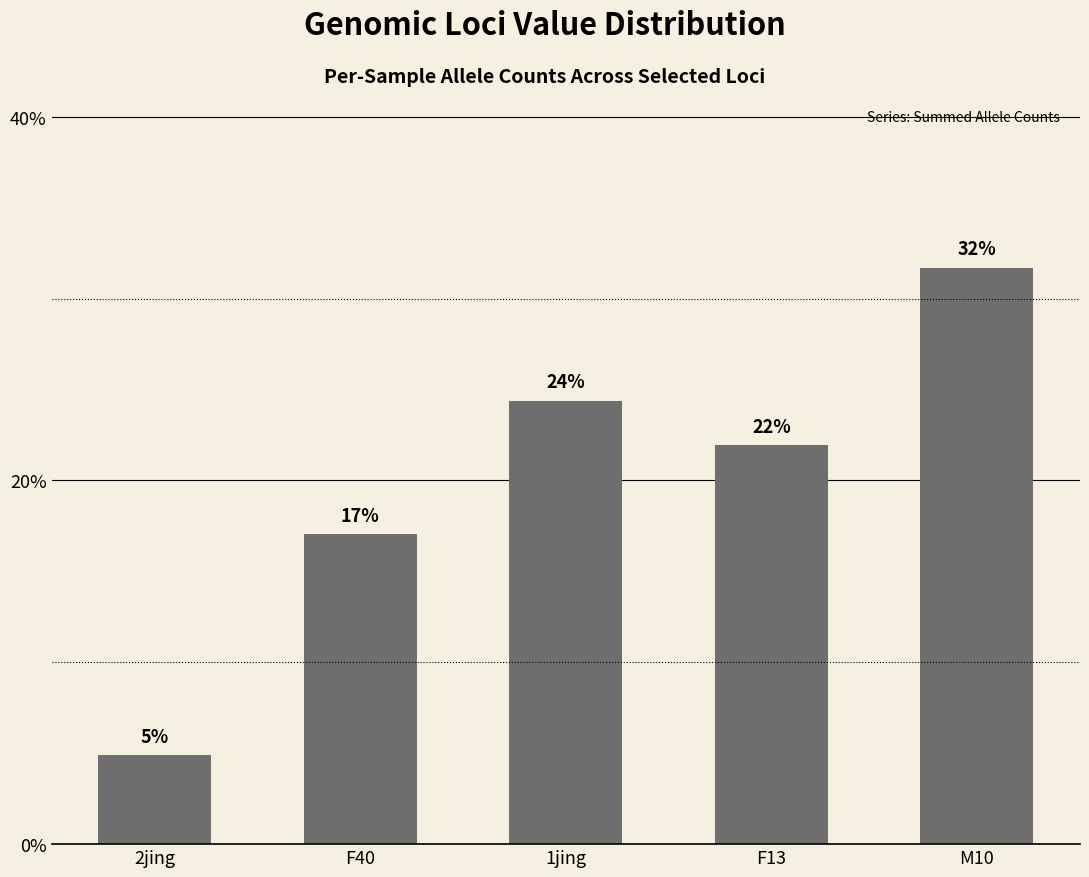

Does the chart contain any negative values?

No